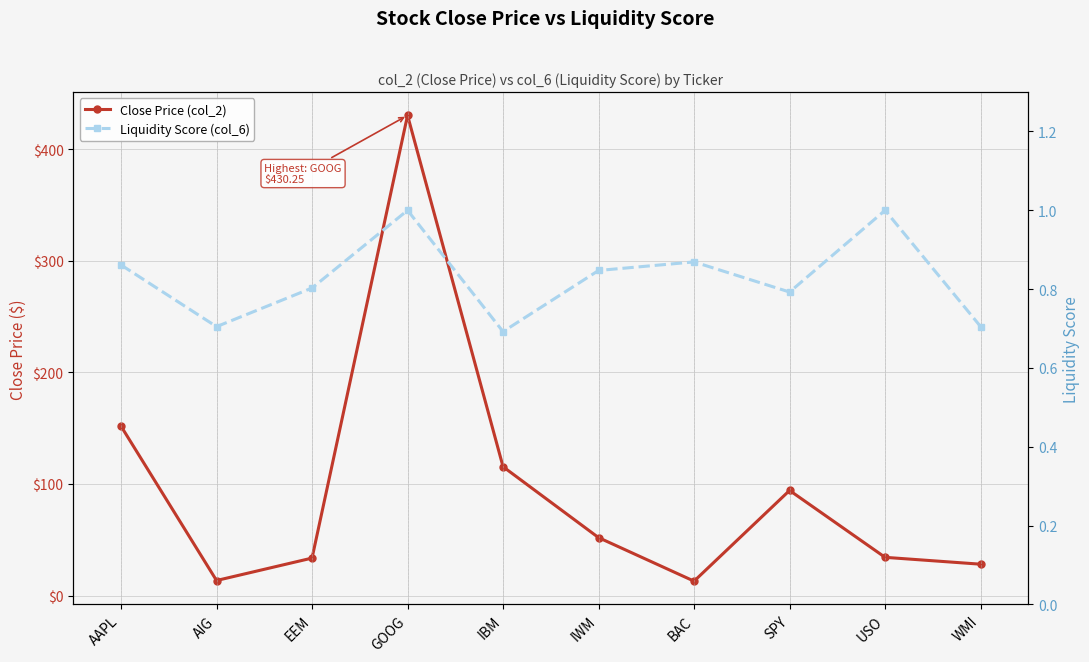

Which series has the widest spread of values?

Close Price (col_2)